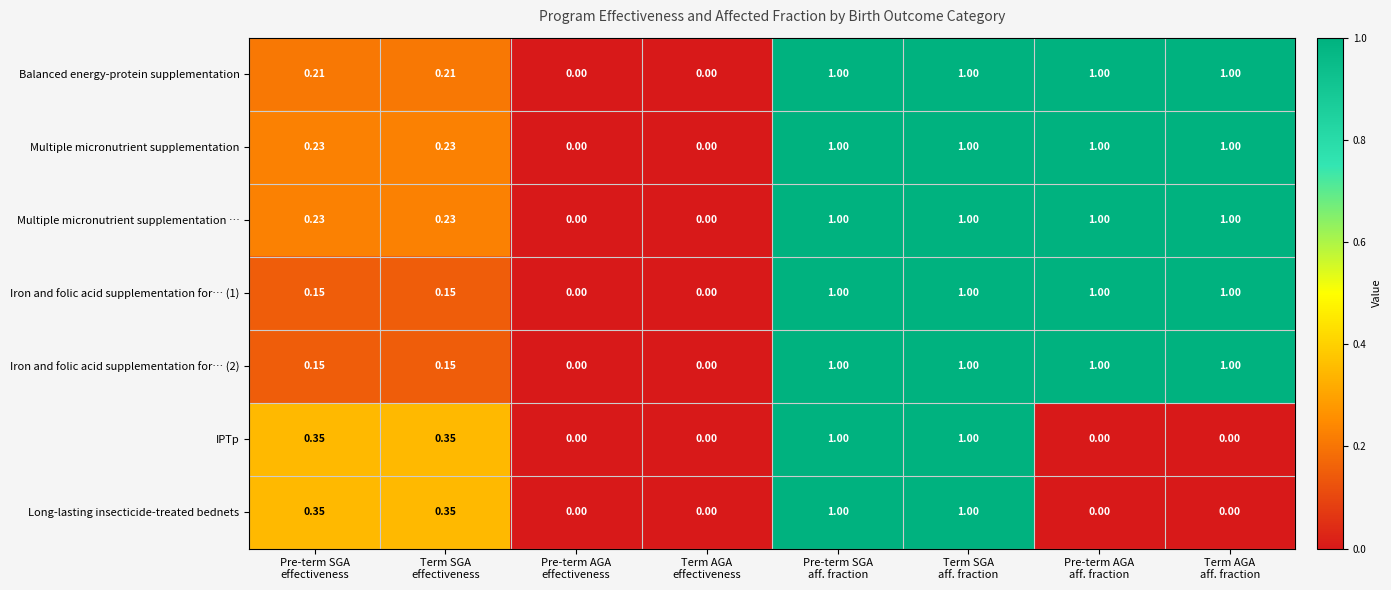

Which series changed the most between Term SGA effectiveness and Pre-term SGA aff. fraction?

Iron and folic acid supplementation for… (1)